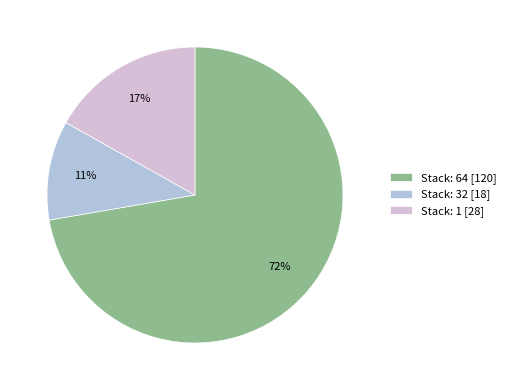

Count the number of slices in the pie.

3